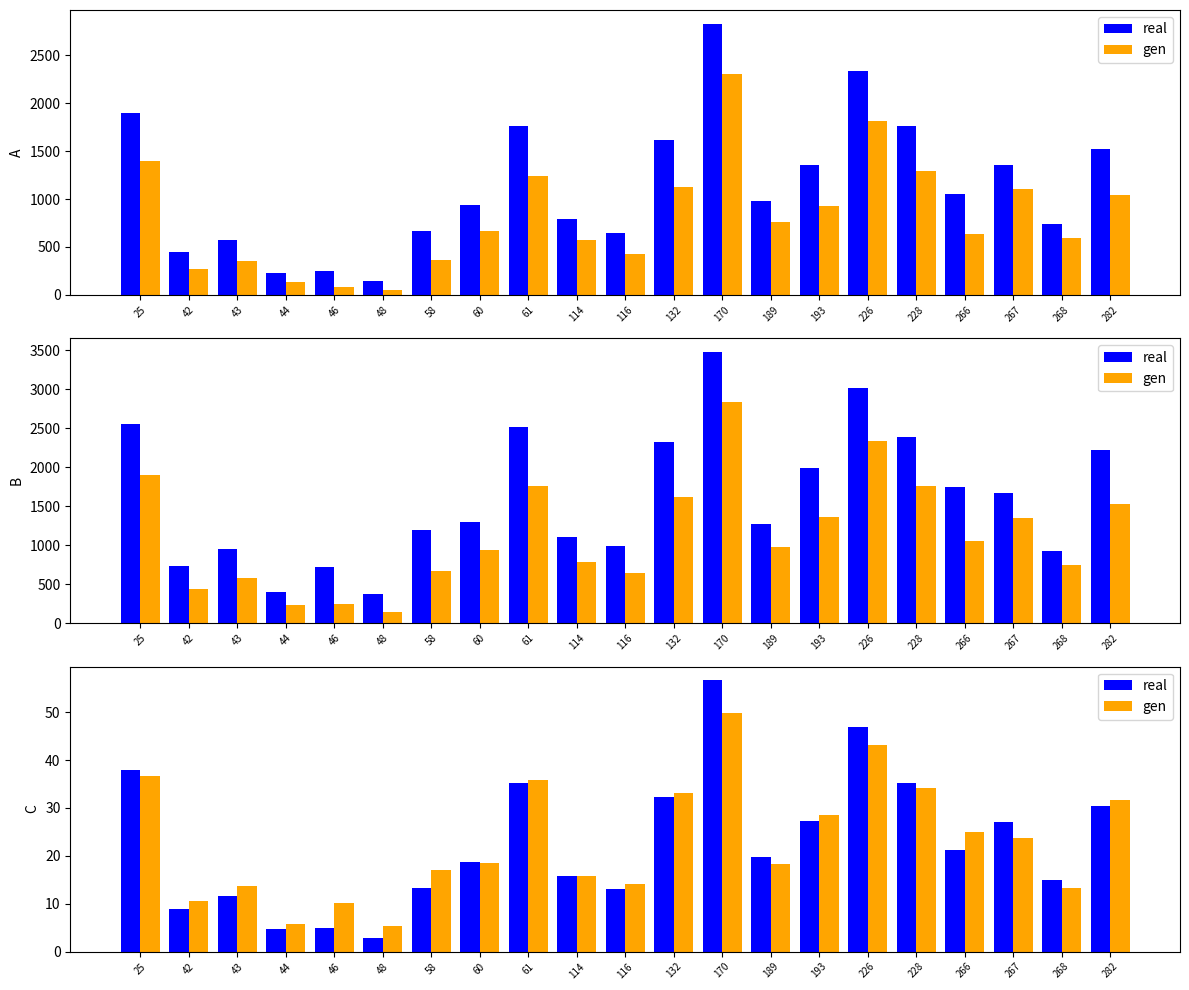

The value of real at 46 is 8.5. True or false?

False